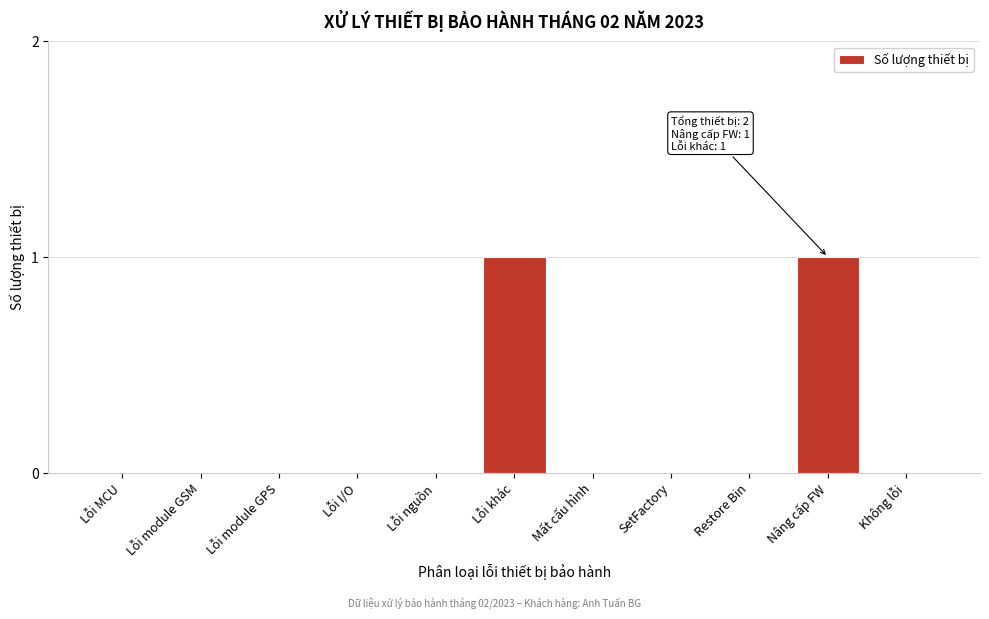

Reading left to right, extract all data points from this chart.

Lỗi MCU=0	Lỗi module GSM=0	Lỗi module GPS=0	Lỗi I/O=0	Lỗi nguồn=0	Lỗi khác=1	Mất cấu hình=0	SetFactory=0	Restore Bin=0	Nâng cấp FW=1	Không lỗi=0